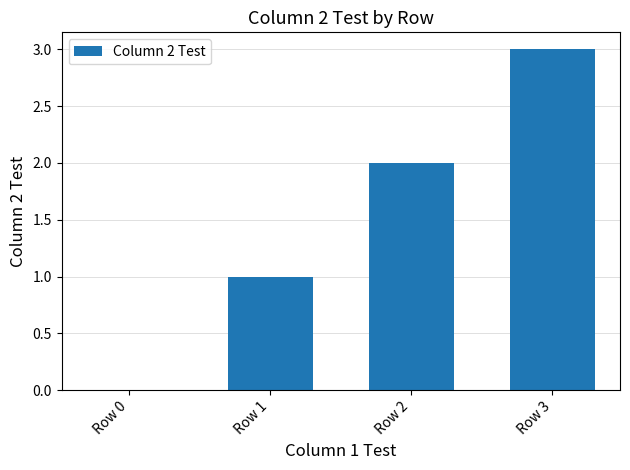

What is the average value?

2